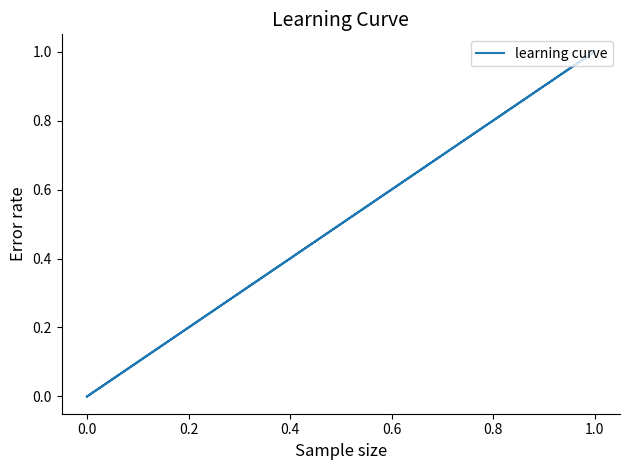

How many values are between 0 and 1?

5